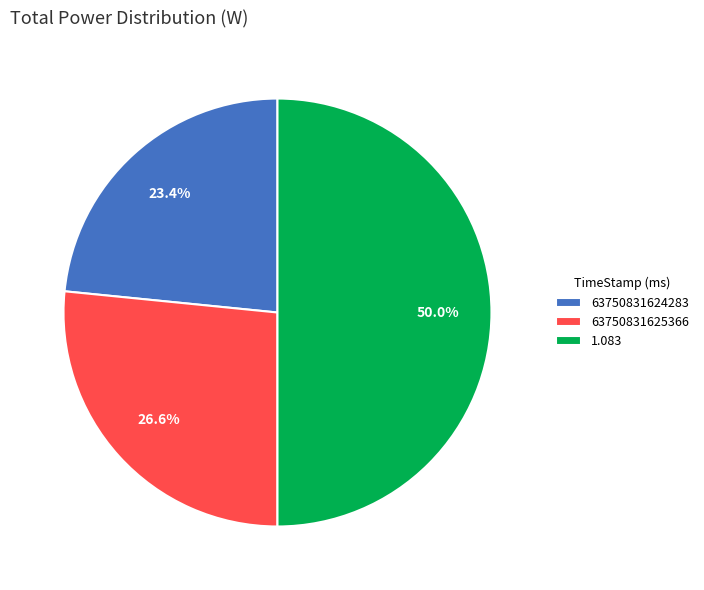

How many segments does this pie chart have?

3